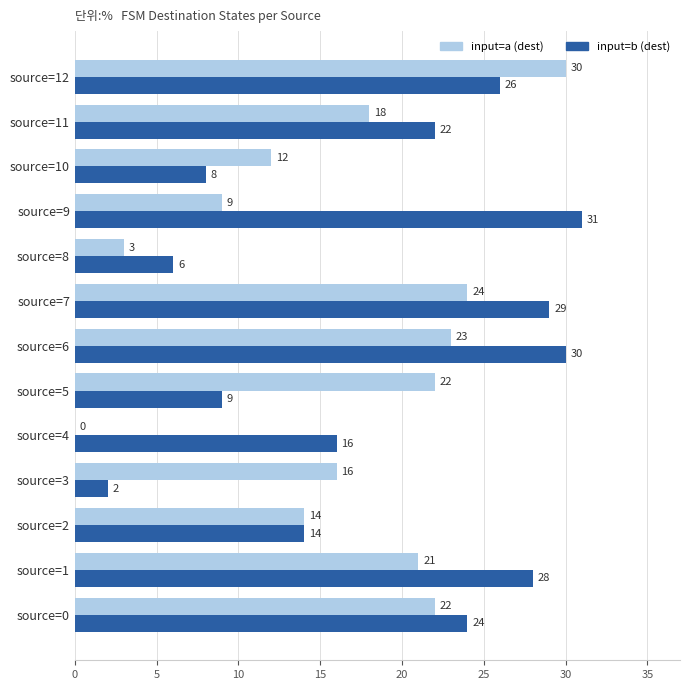

At which category is the sum across all series the highest?

source=12